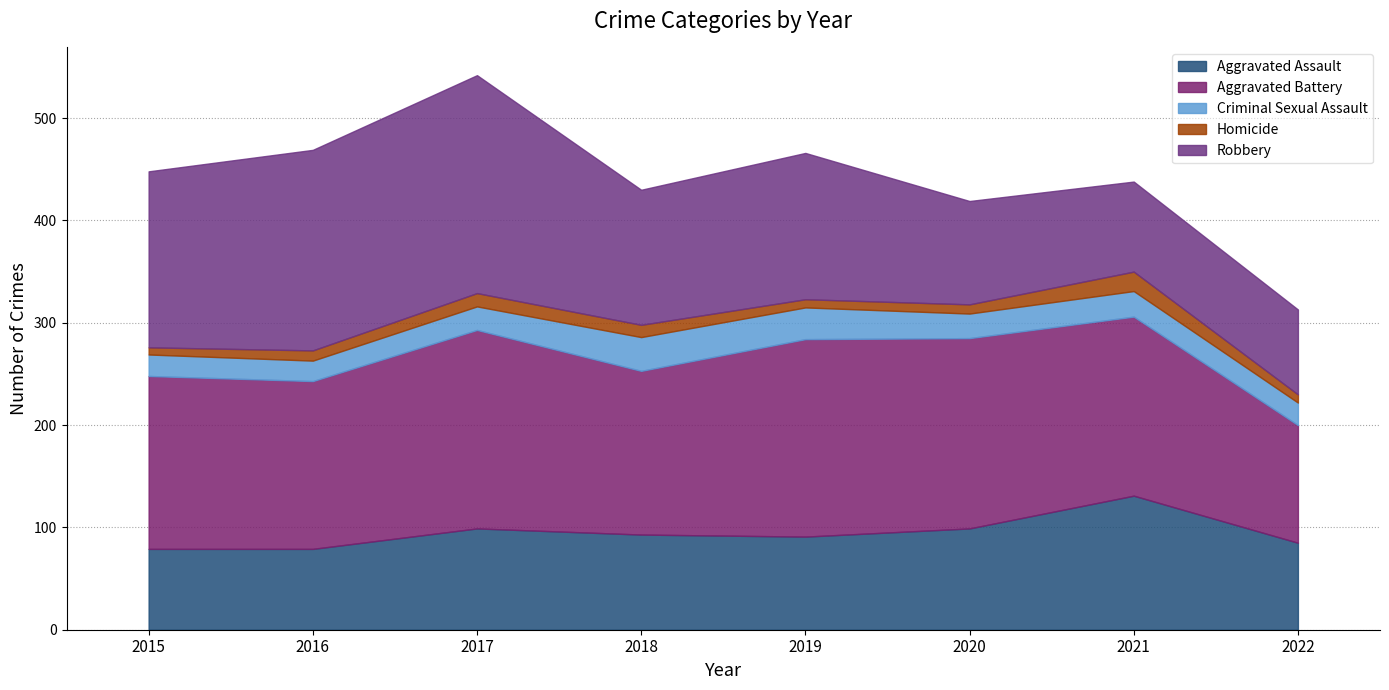

True or false: Homicide and Aggravated Assault intersect in this chart.

False